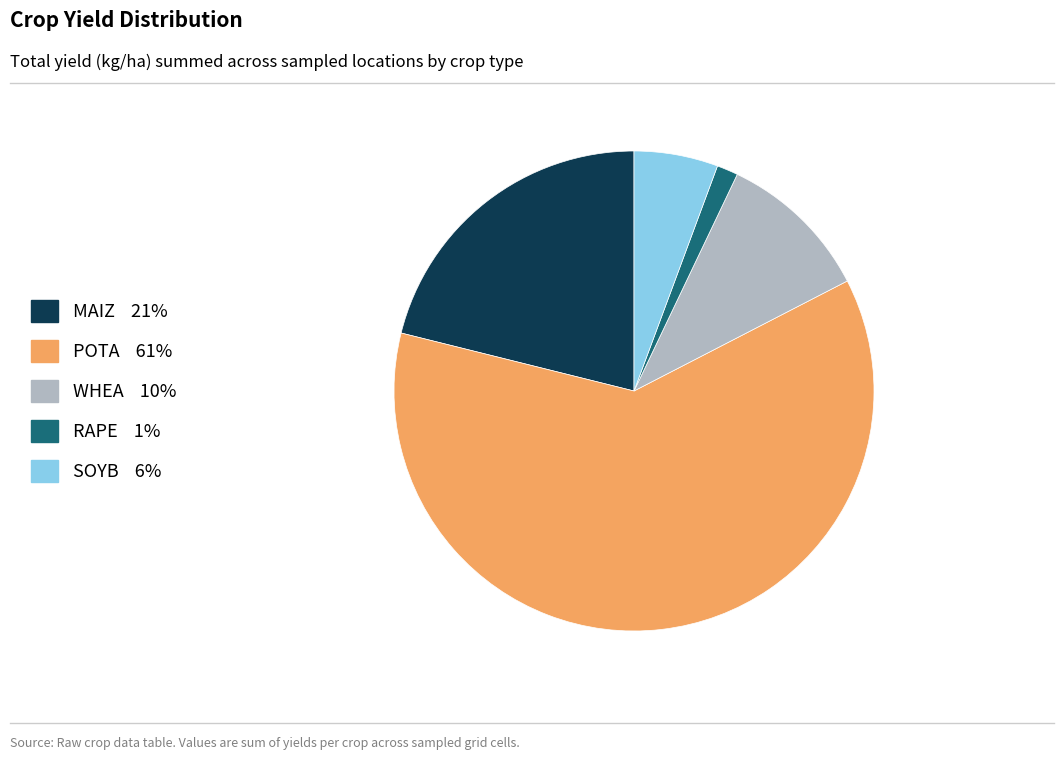

True or false: POTA accounts for 27% of the total.

False